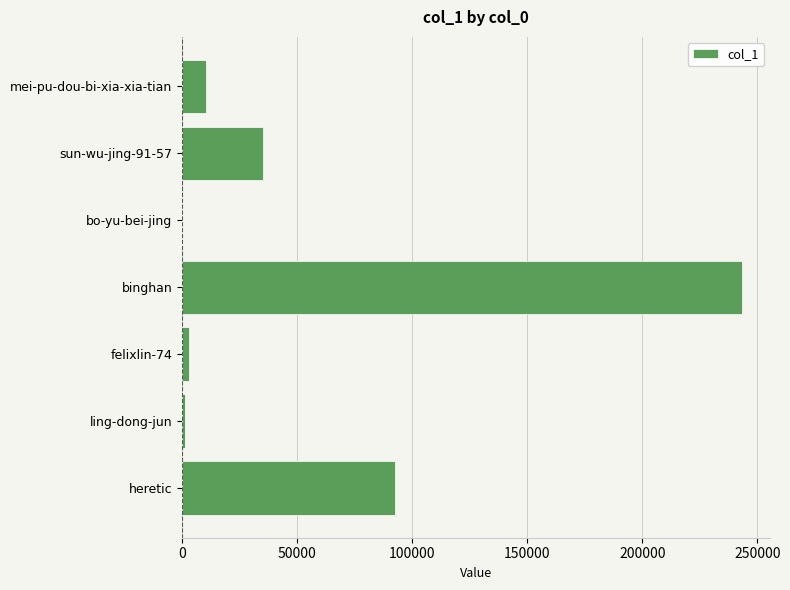

Reading top to bottom, what are all the values shown in this chart?

mei-pu-dou-bi-xia-xia-tian=10627	sun-wu-jing-91-57=35280	bo-yu-bei-jing=98	binghan=243404	felixlin-74=2866	ling-dong-jun=1194	heretic=92661